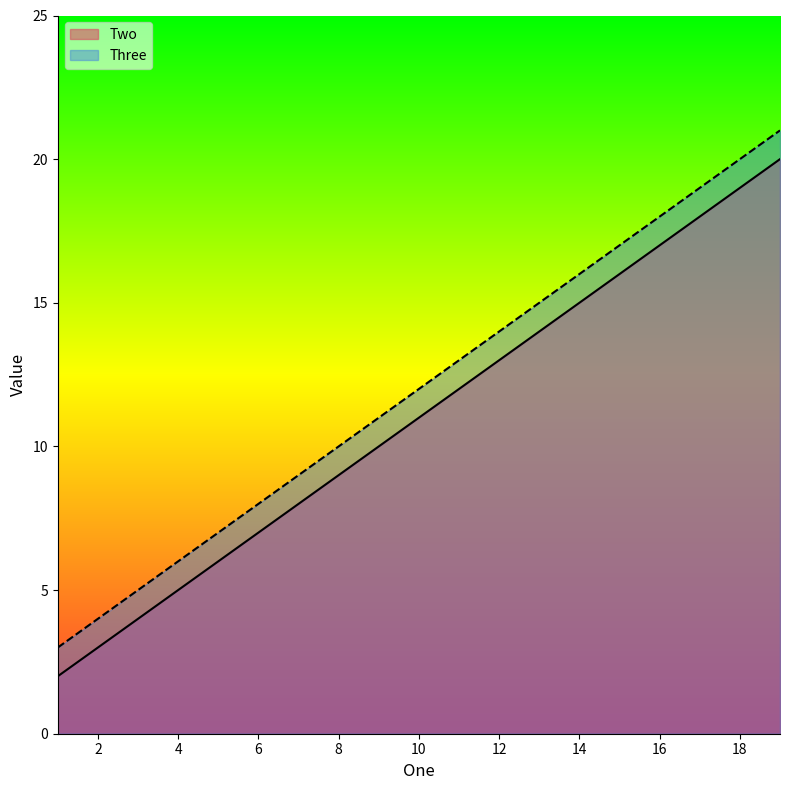

At how many categories does at least one series exceed 2?

7